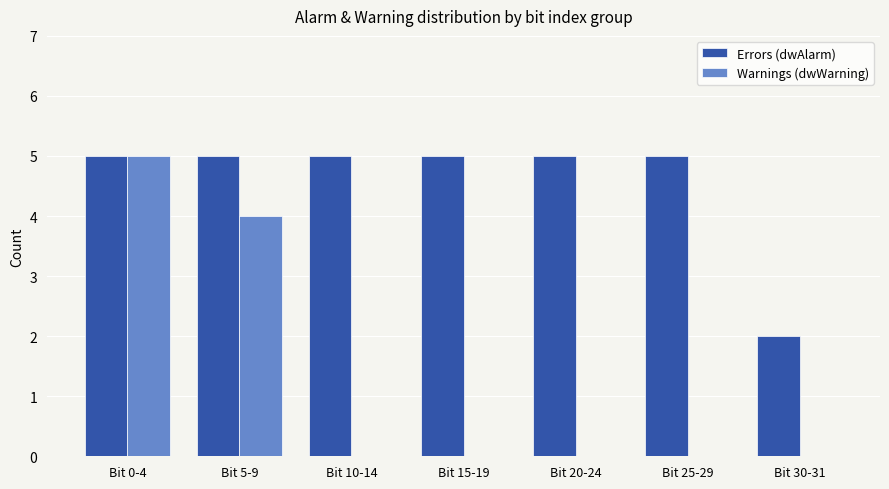

At which category is the sum across all series the highest?

Bit 0-4